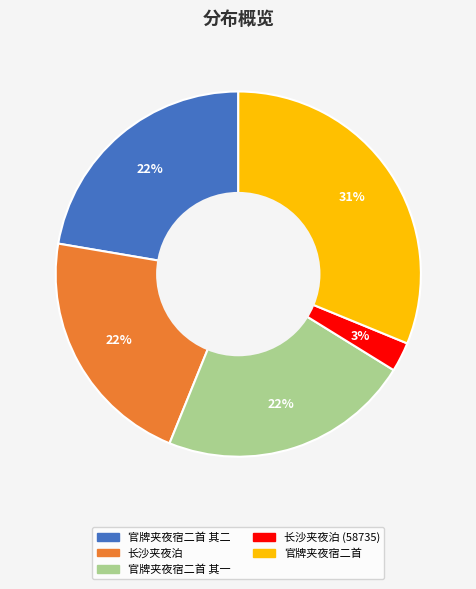

Count the number of slices in the pie.

5